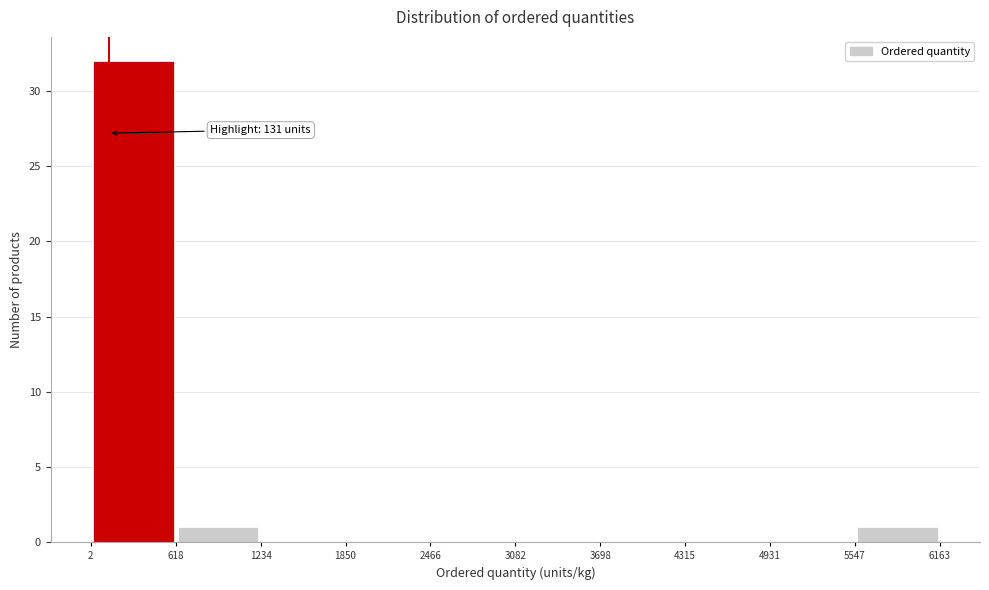

Over which range of the x-axis is the bar tallest?

2 to 618